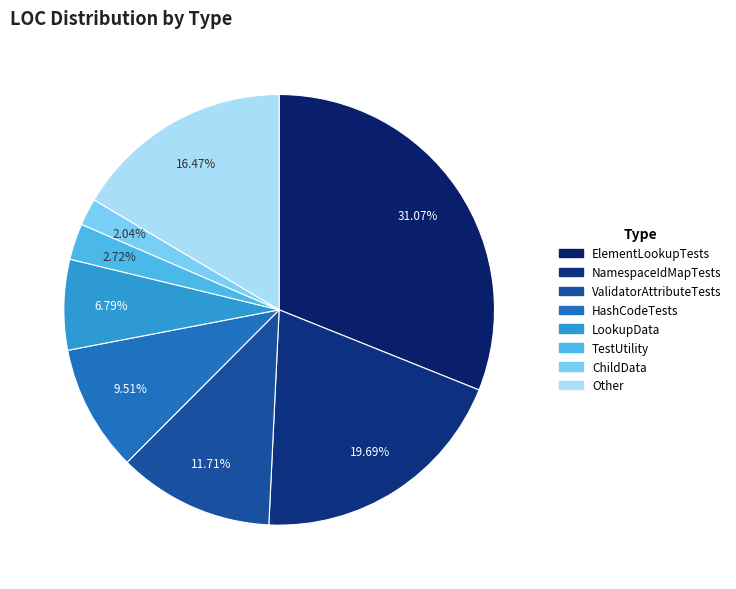

How many segments does this pie chart have?

8